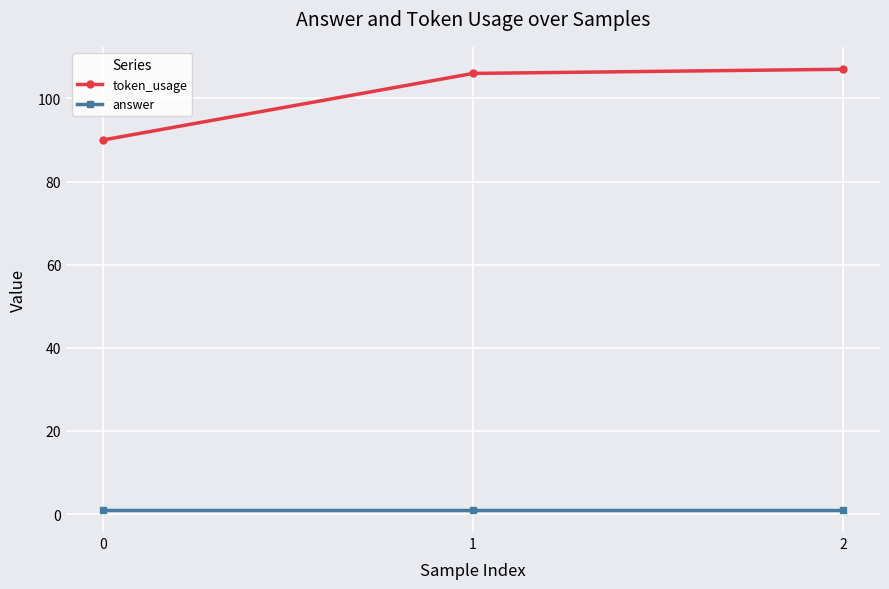

What are all the series names shown in the legend?

token_usage, answer